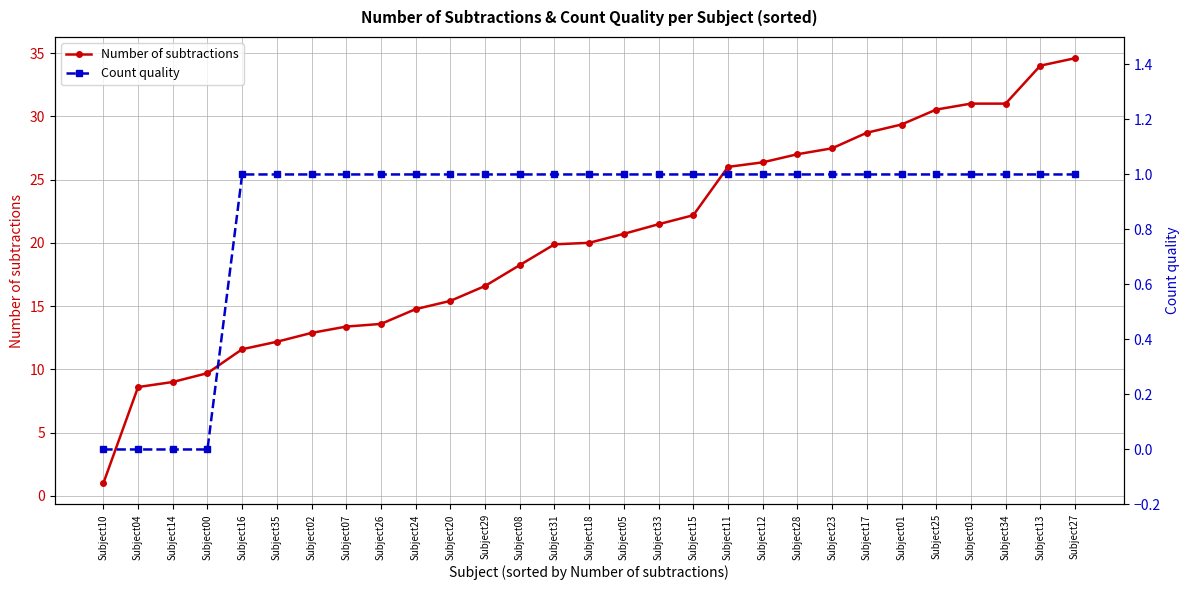

True or false: Count quality and Number of subtractions intersect in this chart.

False